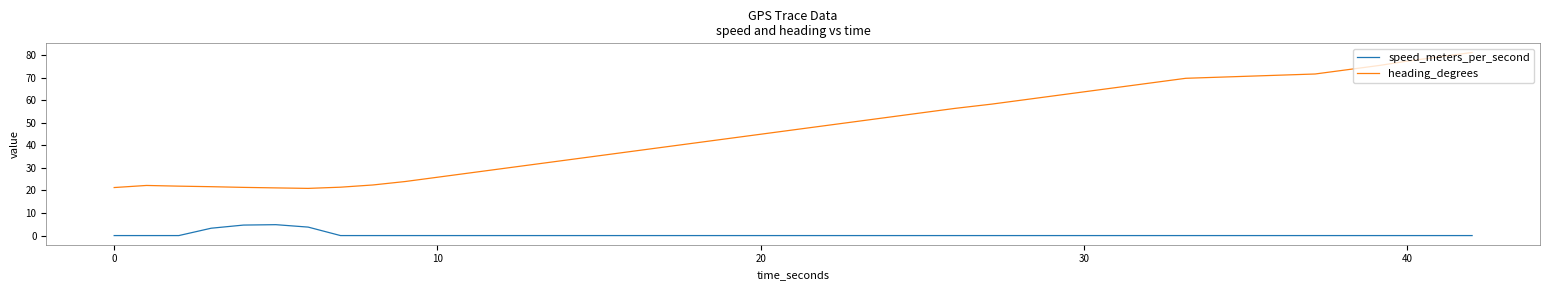

List the series in order of their peak value, lowest first.

speed_meters_per_second, heading_degrees